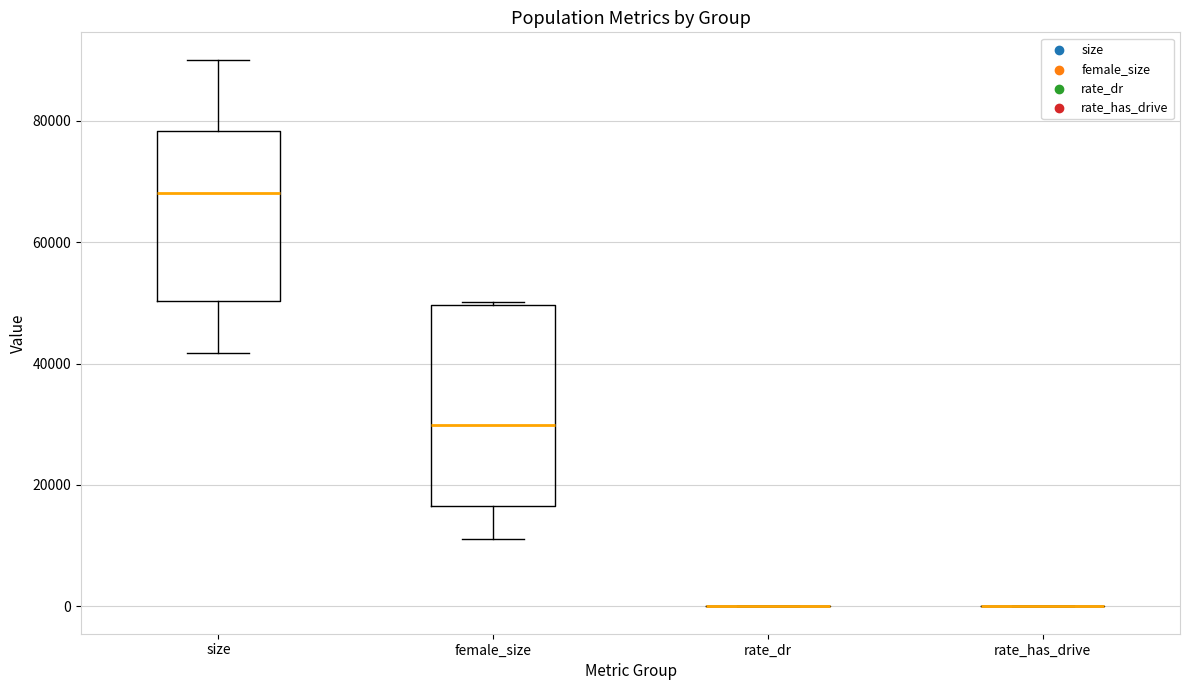

Reading left to right, read every box against the y-axis: the position of its median line, the range the box covers, and the ends of its whiskers. The values are not printed on the chart, so give them approximately, as read against the axis.

size: median 68000, box 50000 to 78000, whiskers 42000 to 90000
female_size: median 30000, box 16000 to 50000, whiskers 12000 to 50000
rate_dr: box collapsed to a line at 0, whiskers 0 to 0
rate_has_drive: box collapsed to a line at 0, whiskers 0 to 0